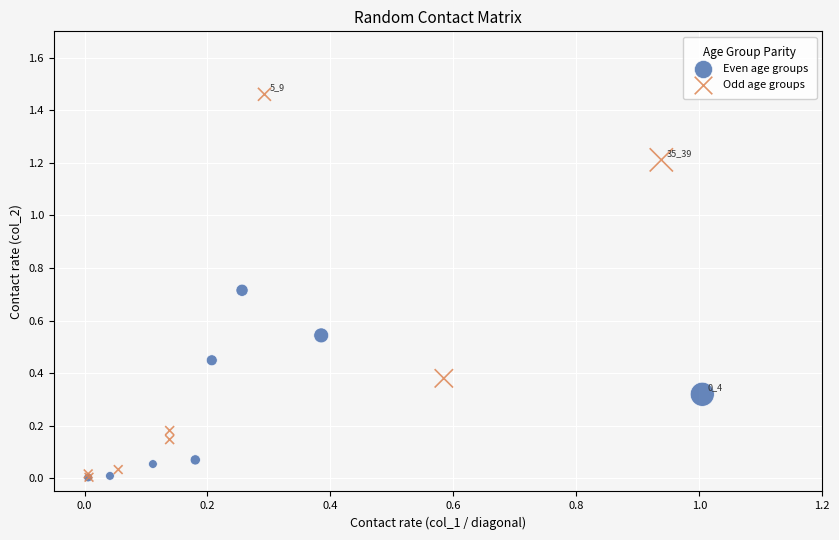

Which series reaches the maximum Y coordinate?

Odd age groups